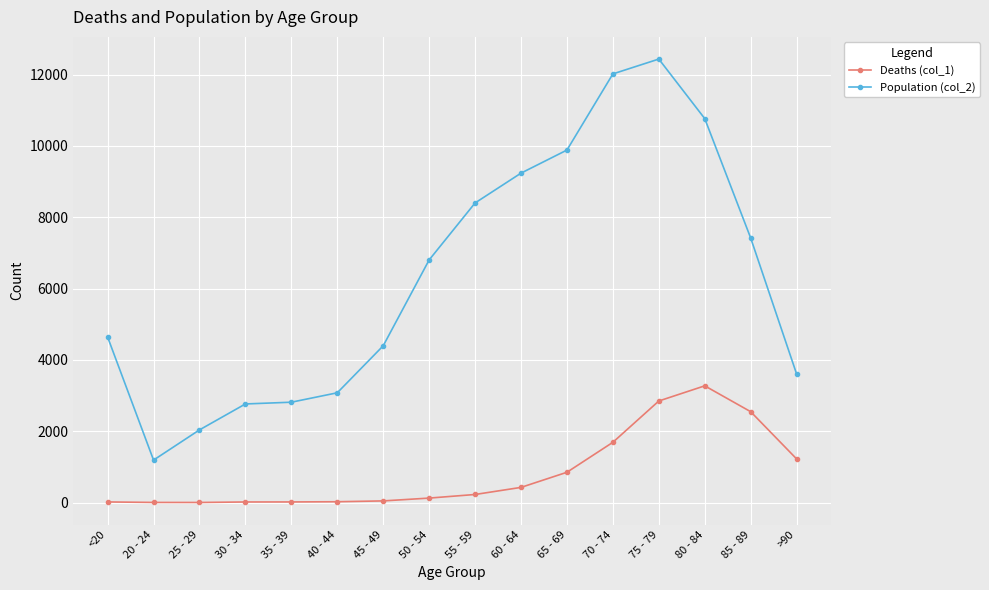

Where is the first local minimum for Population (col_2)?

20 - 24